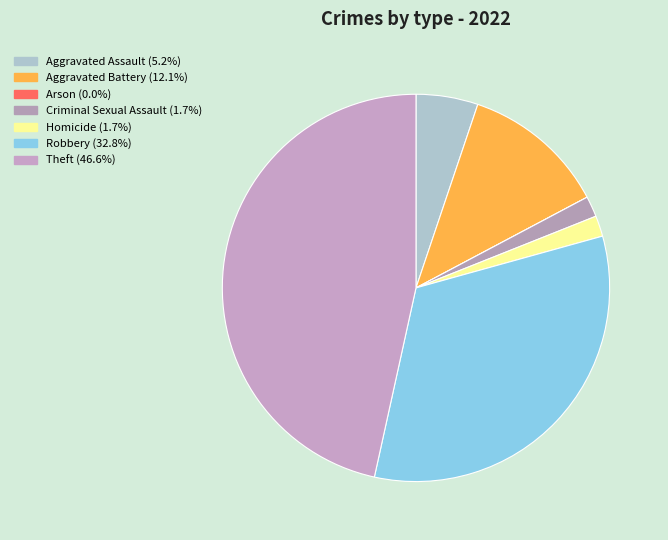

To the nearest percent, what portion does Aggravated Battery represent?

12%